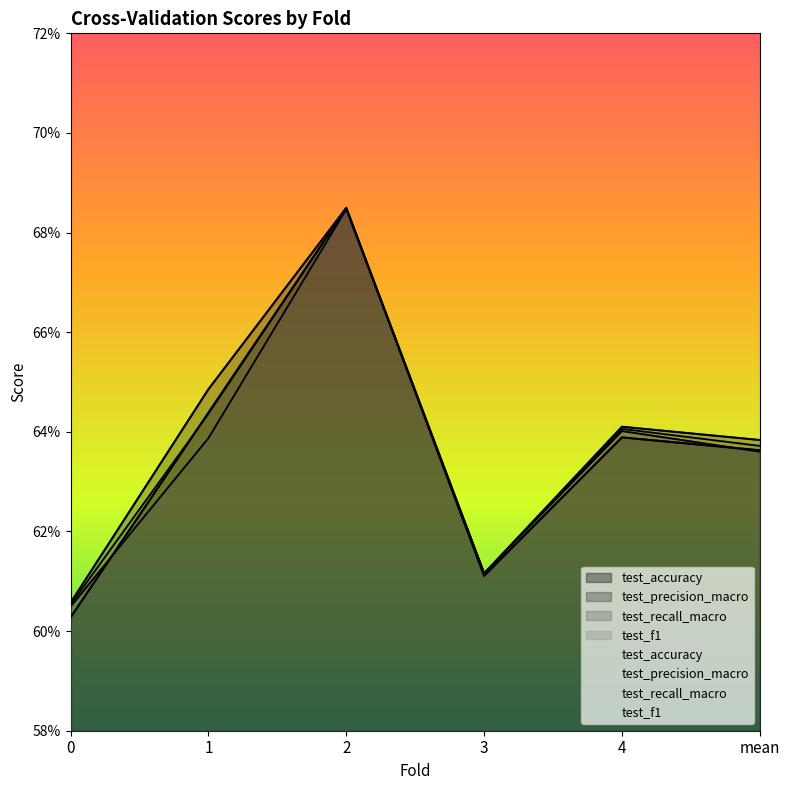

The test_f1 series shows 0.6 at 3. True or false?

True